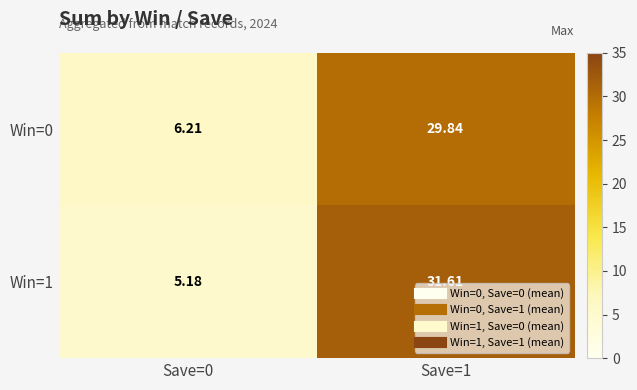

Is the value of Win=0 at Save=0 greater than the value of Win=1 at Save=0?

Yes